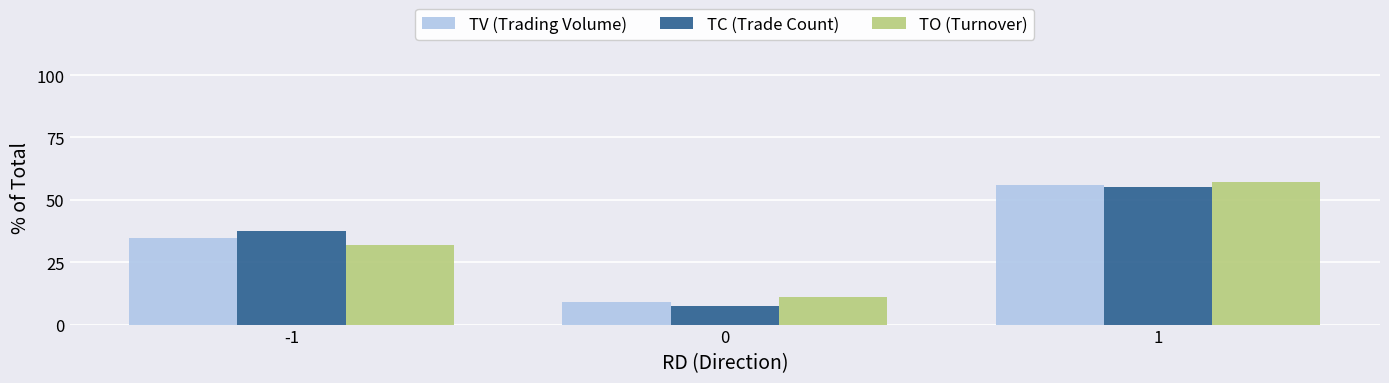

Reading right to left, extract all data points from this chart.

TV (Trading Volume): 56.1	9.2	34.7
TC (Trade Count): 55.2	7.3	37.5
TO (Turnover): 57.2	10.9	31.9